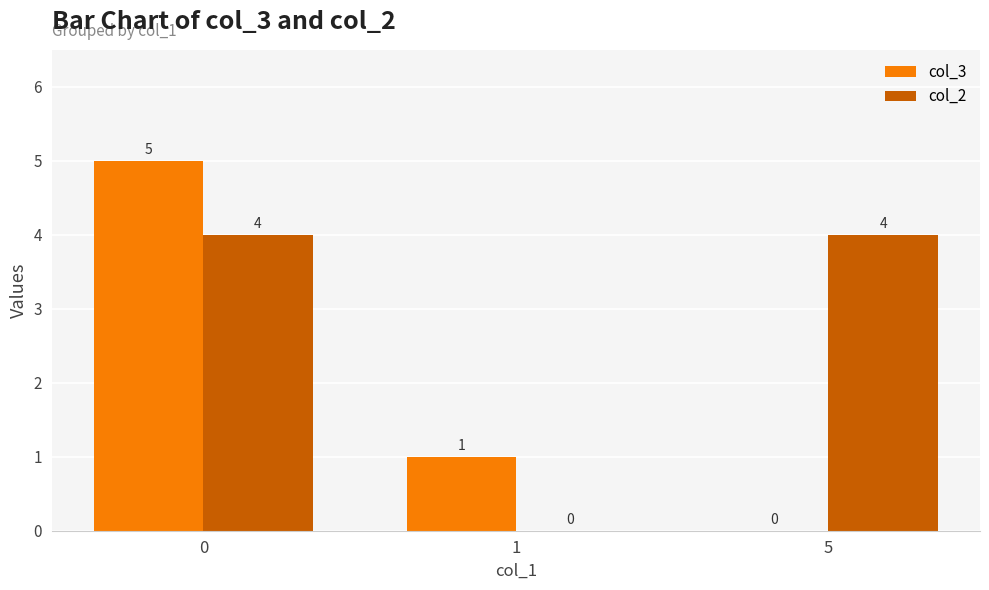

What is the total value across all series at 1?

1